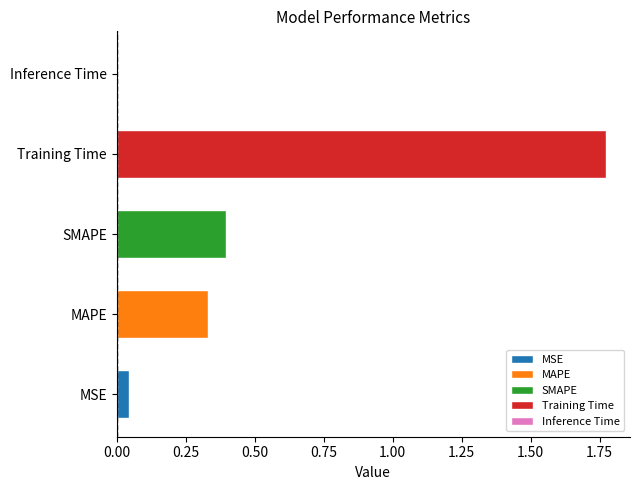

The chart shows a value of 0.0 at MSE. True or false?

True